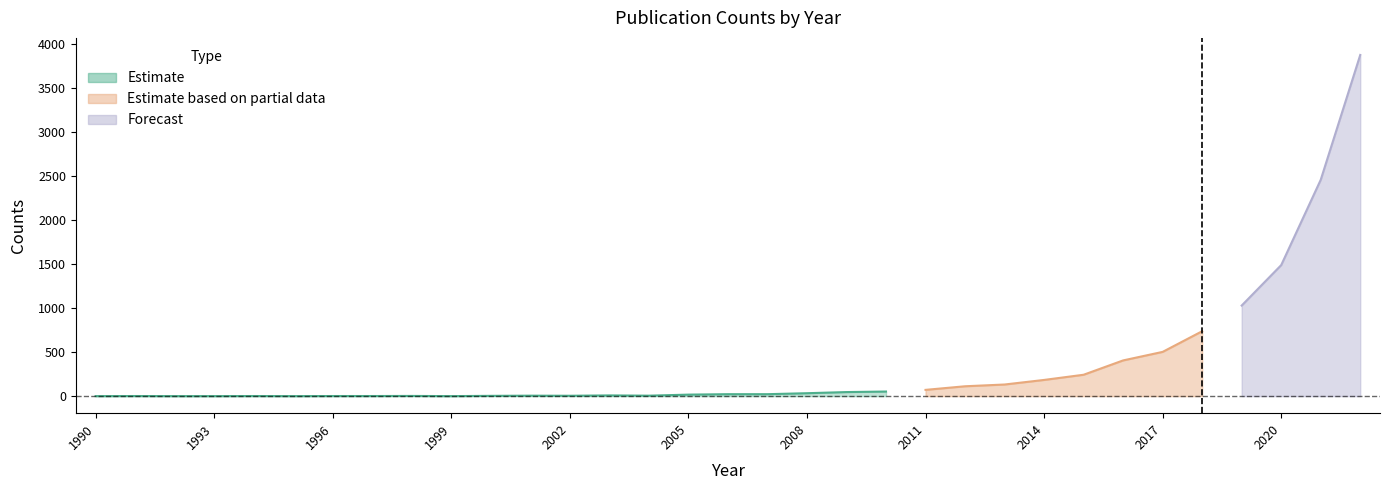

List the labels in order of value, largest first.

2022, 2021, 2020, 2019, 2018, 2017, 2016, 2015, 2014, 2013, 2012, 2011, 2010, 2009, 2008, 2006, 2007, 2005, 2003, 2001, 2004, 2002, 2000, 1998, 1991, 1994, 1996, 1997, 1990, 1992, 1993, 1995, 1999